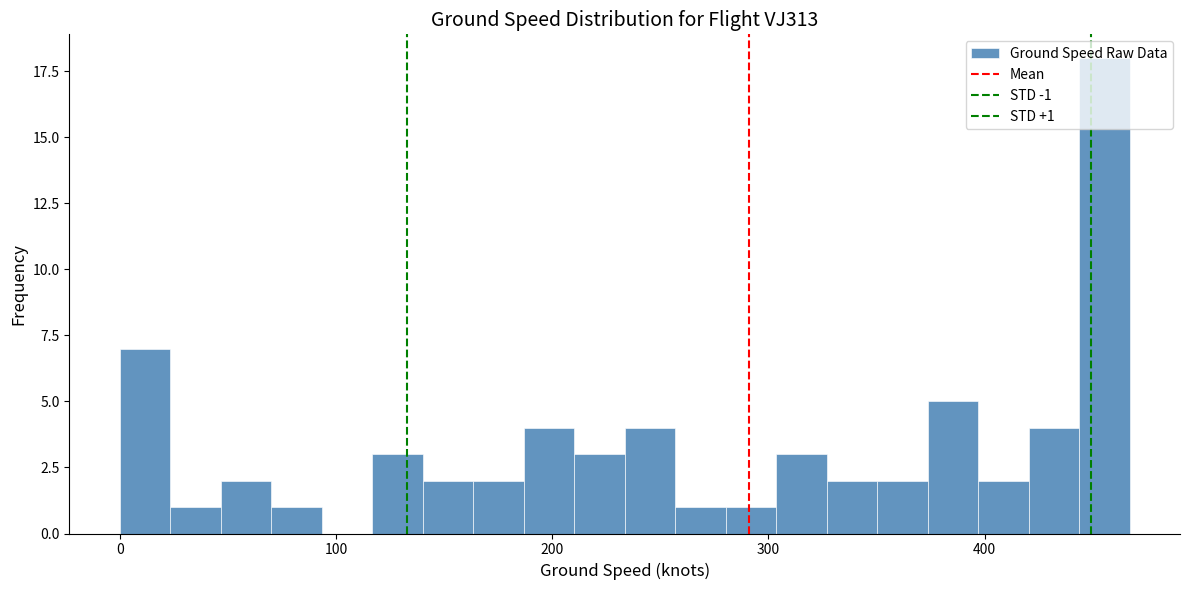

Read against the x-axis, roughly where is the centre of the tallest bar?

460